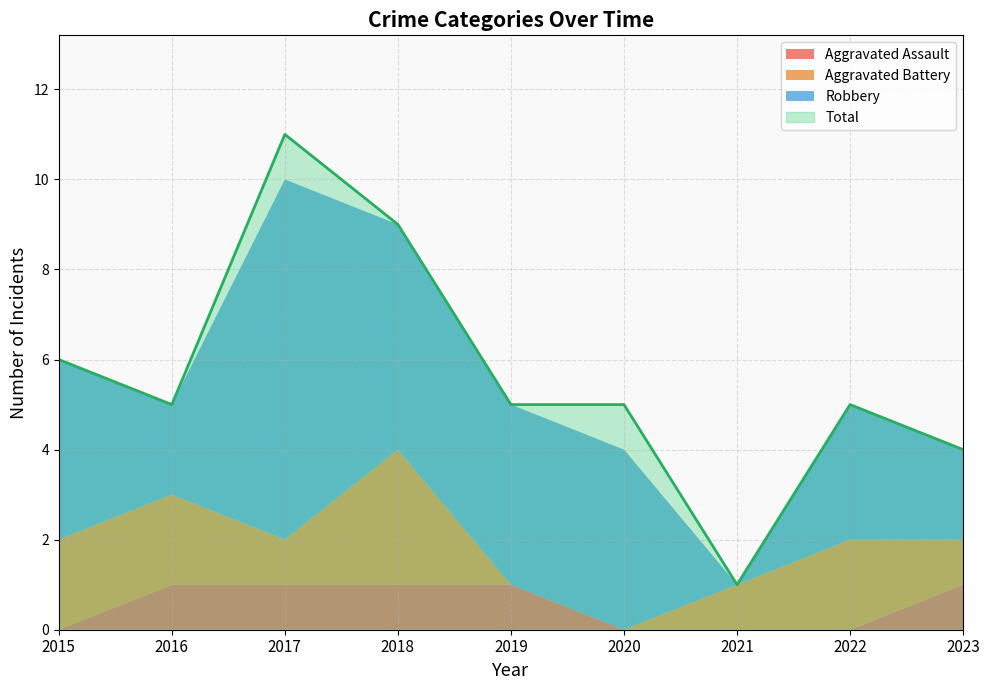

How many distinct data groups are displayed?

4